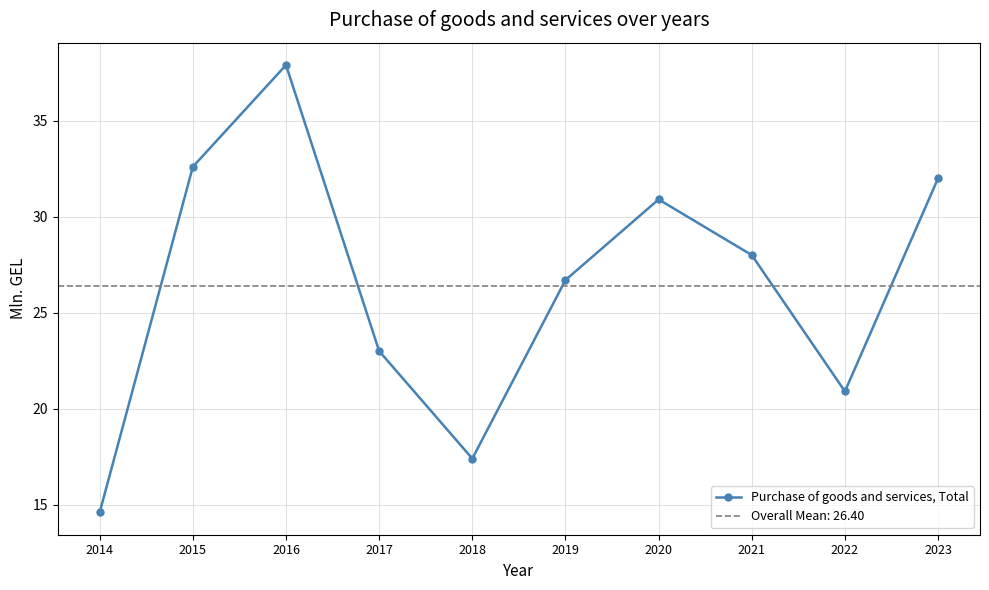

At which category does the data reach its first local peak?

2016